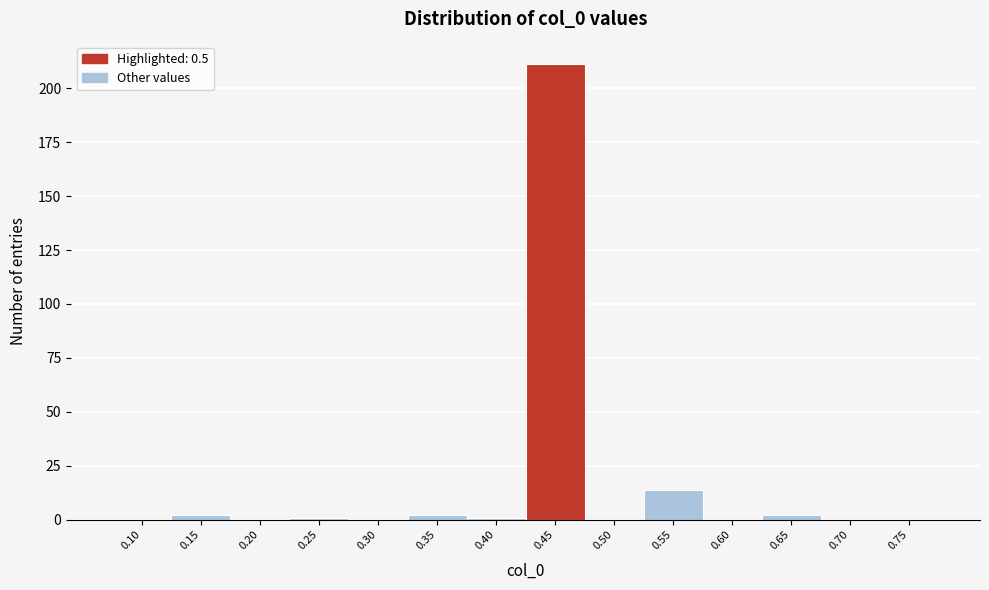

Reading left to right, list all the values displayed in this chart.

0.10=0	0.15=2	0.20=0	0.25=1	0.30=0	0.35=2	0.40=1	0.45=211	0.50=0	0.55=14	0.60=0	0.65=2	0.70=0	0.75=0